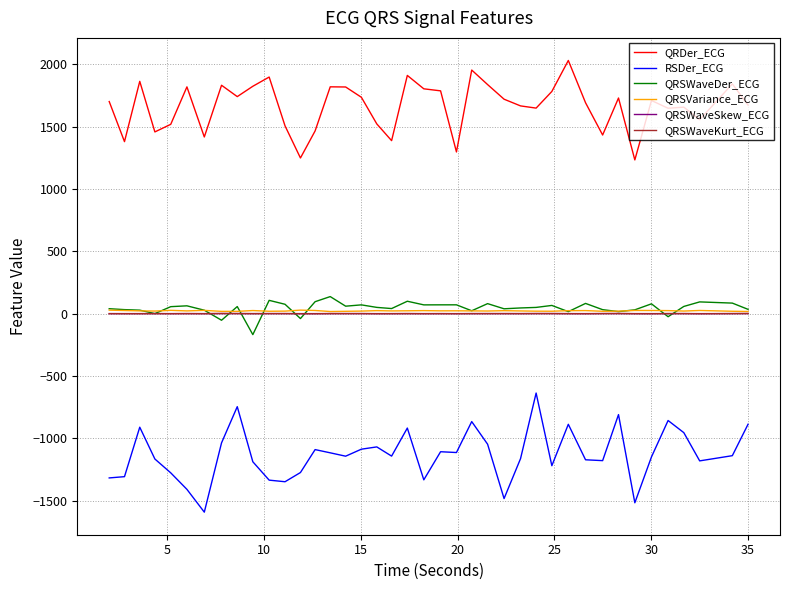

What is the lowest value of the RSDer_ECG series?

-1590.8